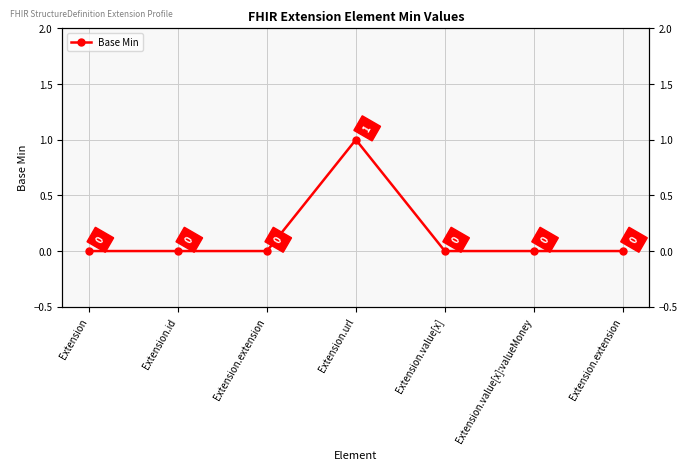

Where is the data nearest to the value 0?

Extension